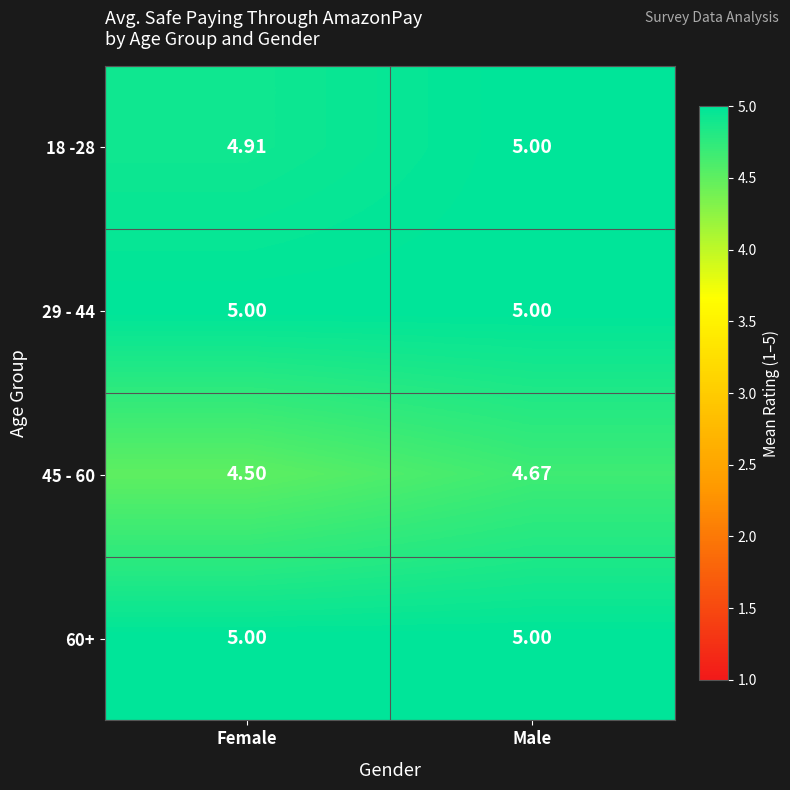

At which category is the sum across all series the highest?

Male